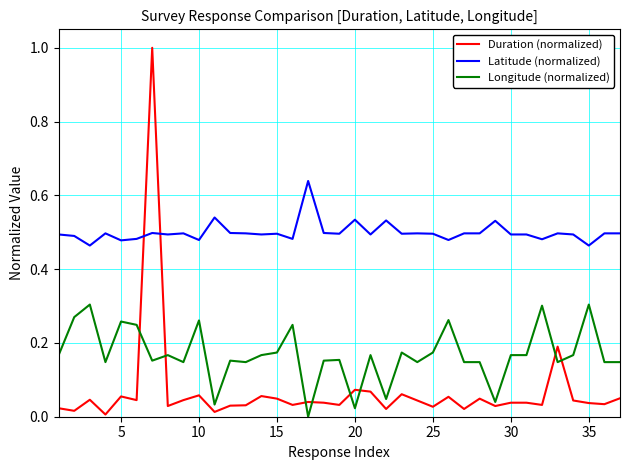

Which series has the largest range (max minus min)?

Duration (normalized)